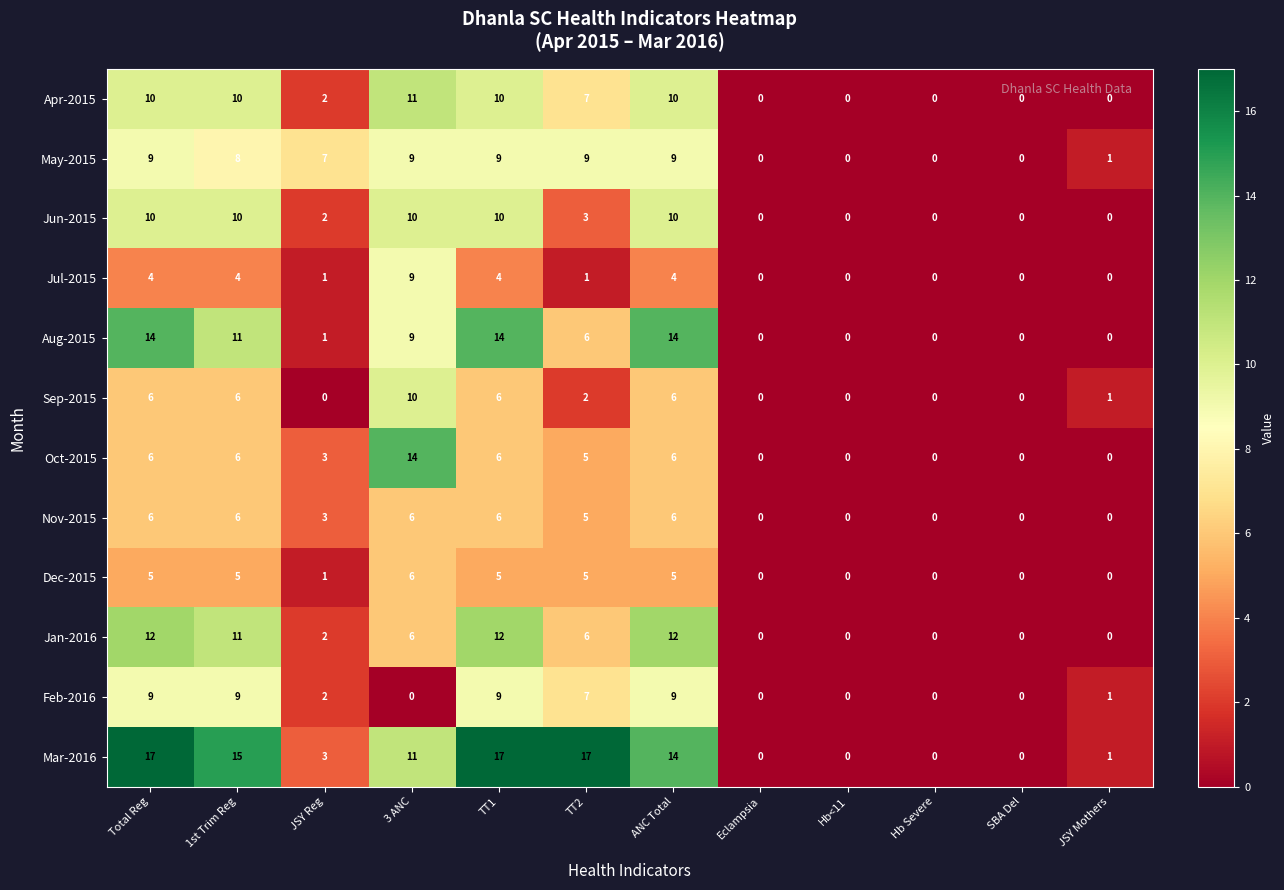

Which series has the largest total across all categories?

Mar-2016